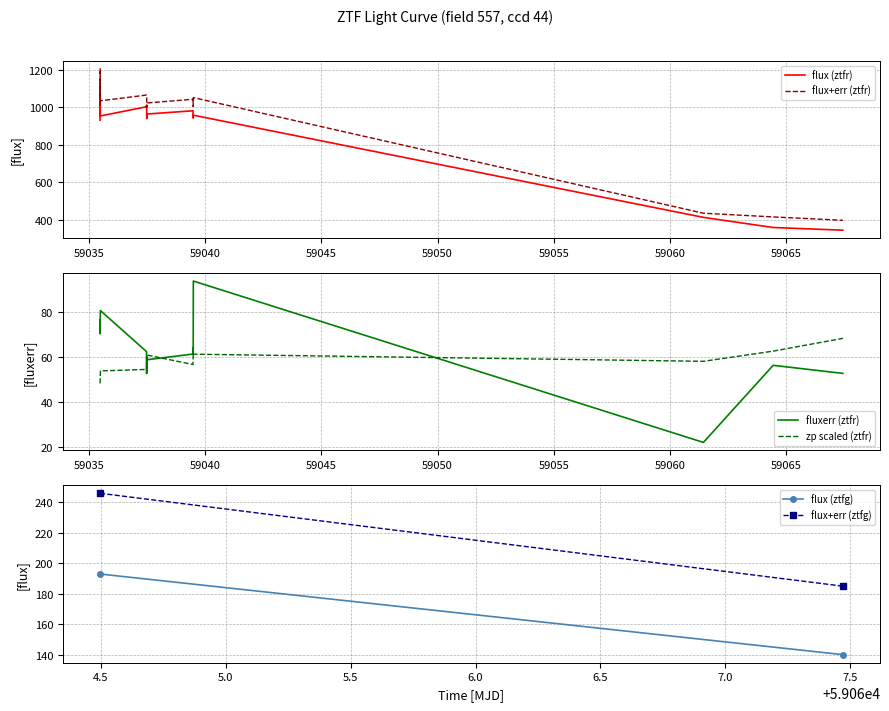

How many data points in ztfr_zp are less than 58?

7